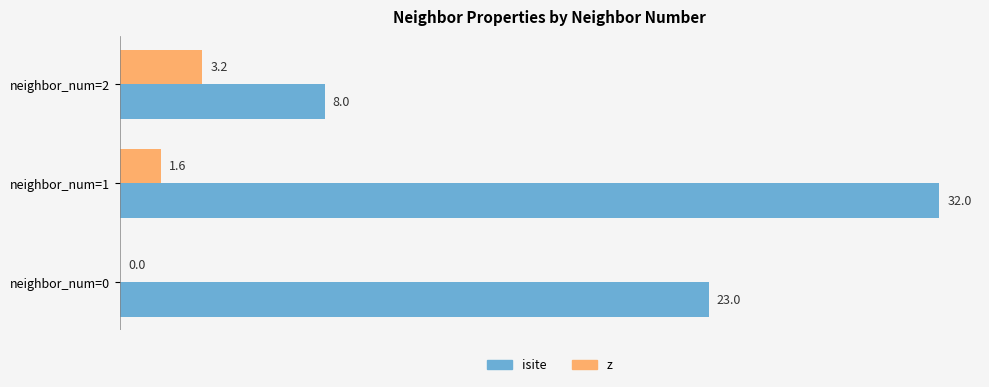

Count the number of data series in this chart.

2